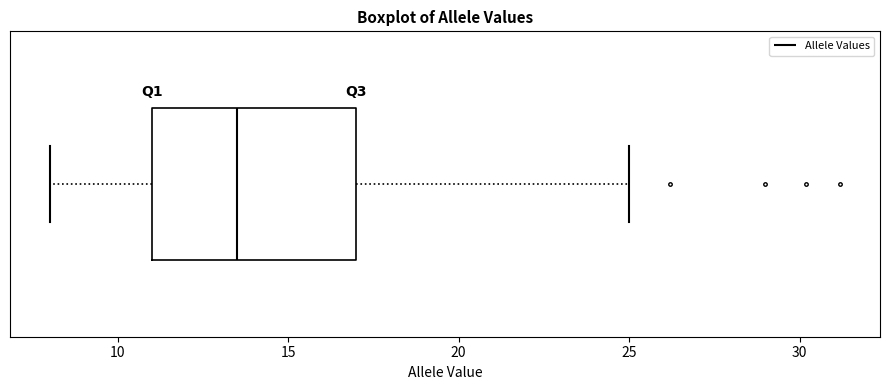

Read this box plot against the x-axis: the position of the median line, the range covered by the box, and the ends of both whiskers. The values are not printed on the chart, so give them approximately, as read against the axis.

median 13.5, box 11.0 to 17.0, whiskers 8.0 to 25.0